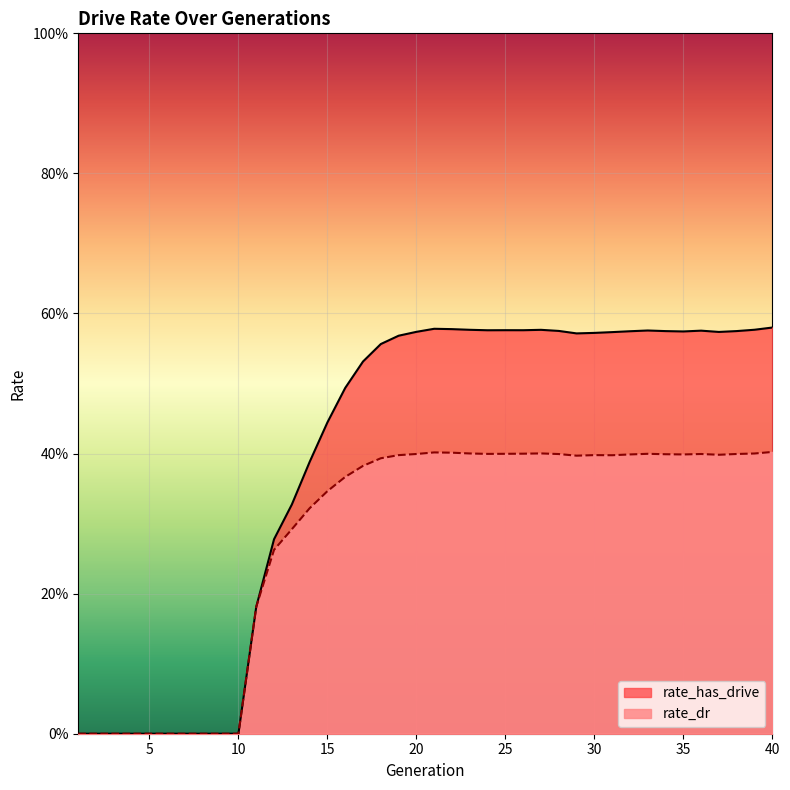

What are all the series names shown in the legend?

rate_has_drive, rate_dr